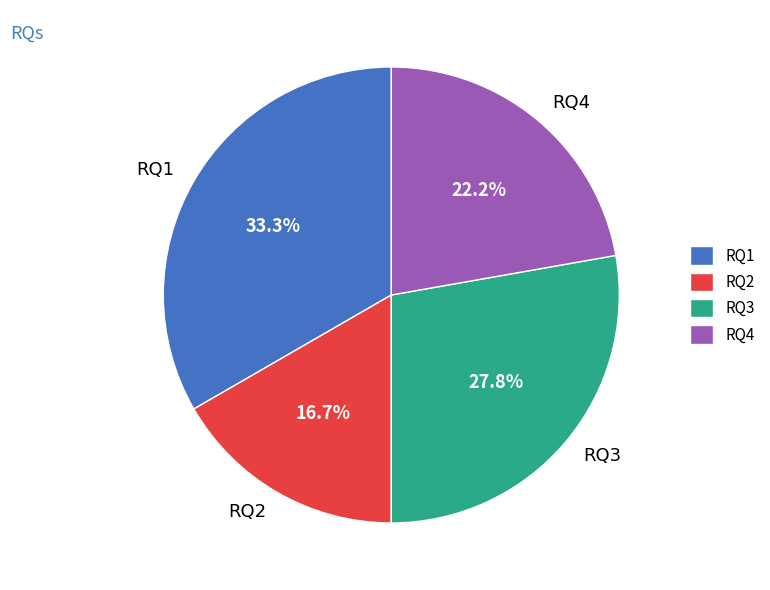

Is there a majority slice in this chart?

No